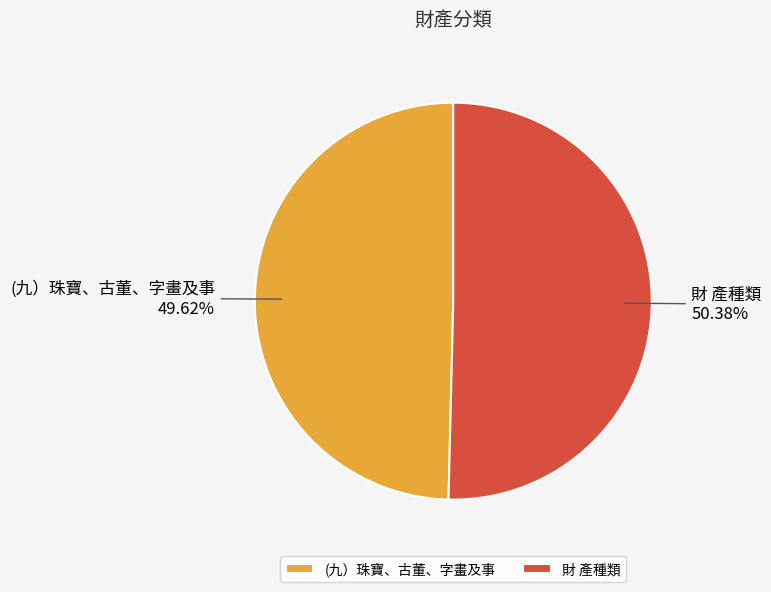

Approximately how many times larger is the value at (九）珠寶、古董、字畫及事 compared to 財 產種類?

1.0